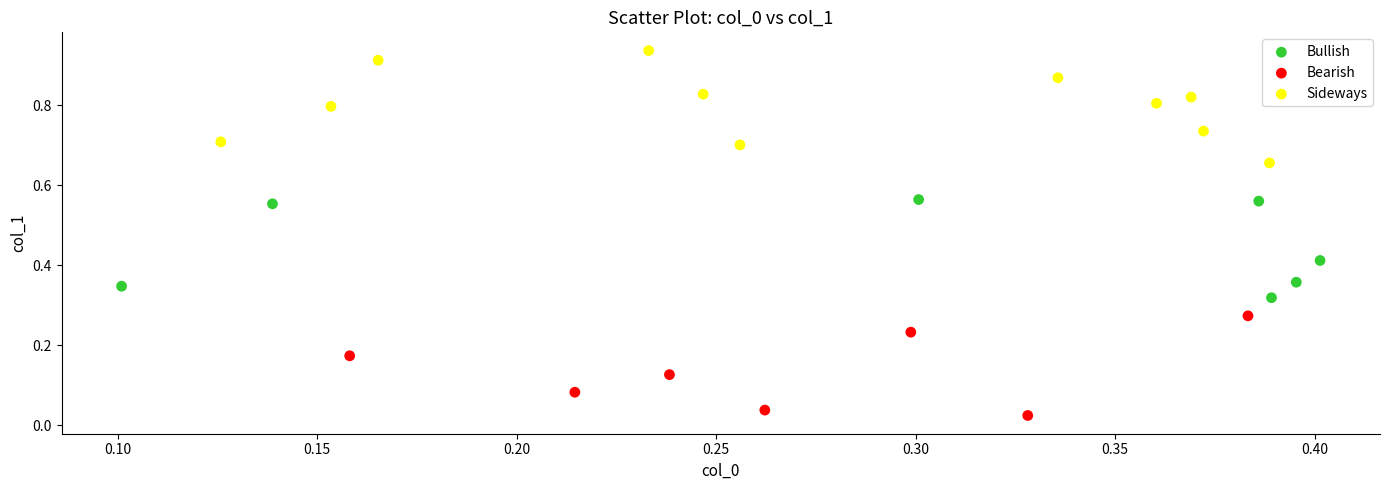

Which series contains the lowest Y value?

Bearish